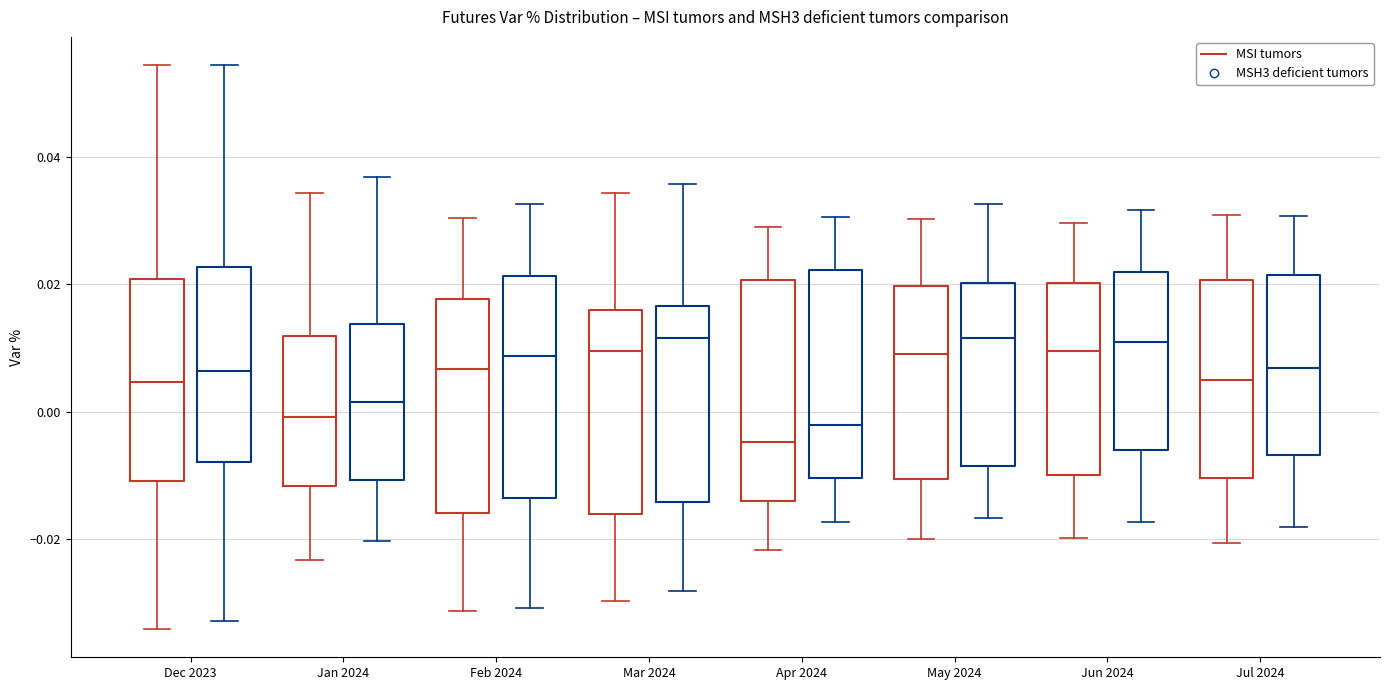

Reading left to right, transcribe this box plot: for each box, give where its median line is, the range the box spans, and where its two whiskers end, as read against the y-axis. The values are not printed on the chart, so give them approximately, as read against the axis.

Dec 2023 (MSI tumors): median 0.004, box -0.010 to 0.020, whiskers -0.034 to 0.054
Dec 2023 (MSH3 deficient tumors): median 0.006, box -0.008 to 0.022, whiskers -0.032 to 0.054
Jan 2024 (MSI tumors): median 0.000, box -0.012 to 0.012, whiskers -0.024 to 0.034
Jan 2024 (MSH3 deficient tumors): median 0.002, box -0.010 to 0.014, whiskers -0.020 to 0.036
Feb 2024 (MSI tumors): median 0.006, box -0.016 to 0.018, whiskers -0.032 to 0.030
Feb 2024 (MSH3 deficient tumors): median 0.008, box -0.014 to 0.022, whiskers -0.030 to 0.032
Mar 2024 (MSI tumors): median 0.010, box -0.016 to 0.016, whiskers -0.030 to 0.034
Mar 2024 (MSH3 deficient tumors): median 0.012, box -0.014 to 0.016, whiskers -0.028 to 0.036
Apr 2024 (MSI tumors): median -0.004, box -0.014 to 0.020, whiskers -0.022 to 0.030
Apr 2024 (MSH3 deficient tumors): median -0.002, box -0.010 to 0.022, whiskers -0.018 to 0.030
May 2024 (MSI tumors): median 0.010, box -0.010 to 0.020, whiskers -0.020 to 0.030
May 2024 (MSH3 deficient tumors): median 0.012, box -0.008 to 0.020, whiskers -0.016 to 0.032
Jun 2024 (MSI tumors): median 0.010, box -0.010 to 0.020, whiskers -0.020 to 0.030
Jun 2024 (MSH3 deficient tumors): median 0.010, box -0.006 to 0.022, whiskers -0.018 to 0.032
Jul 2024 (MSI tumors): median 0.004, box -0.010 to 0.020, whiskers -0.020 to 0.030
Jul 2024 (MSH3 deficient tumors): median 0.006, box -0.006 to 0.022, whiskers -0.018 to 0.030